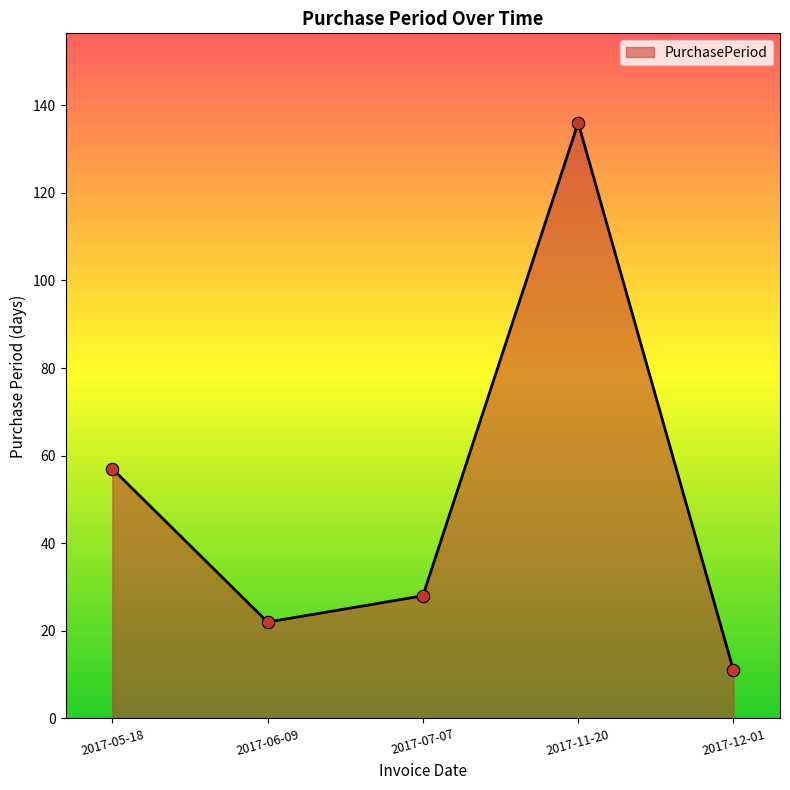

Between 2017-05-18 and 2017-06-09, which is larger?

2017-05-18